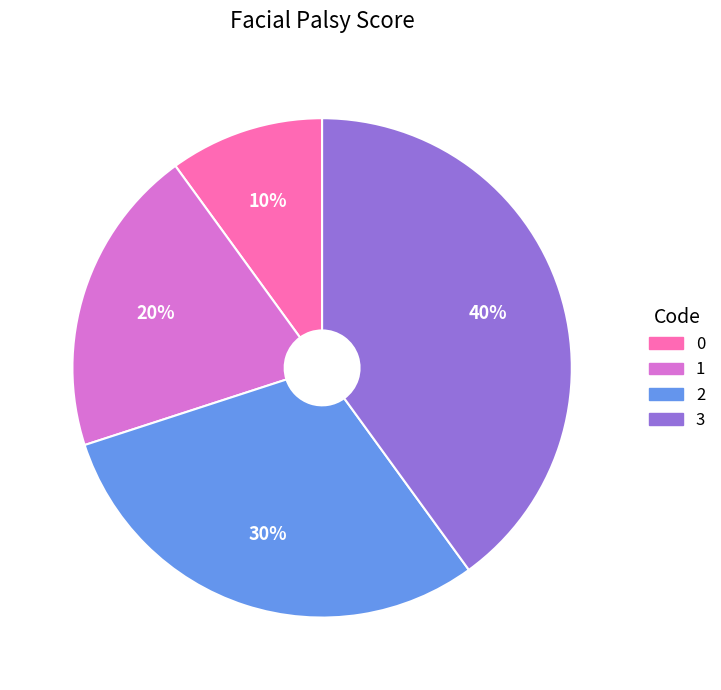

Is it true that 3 is 61% of the pie?

False